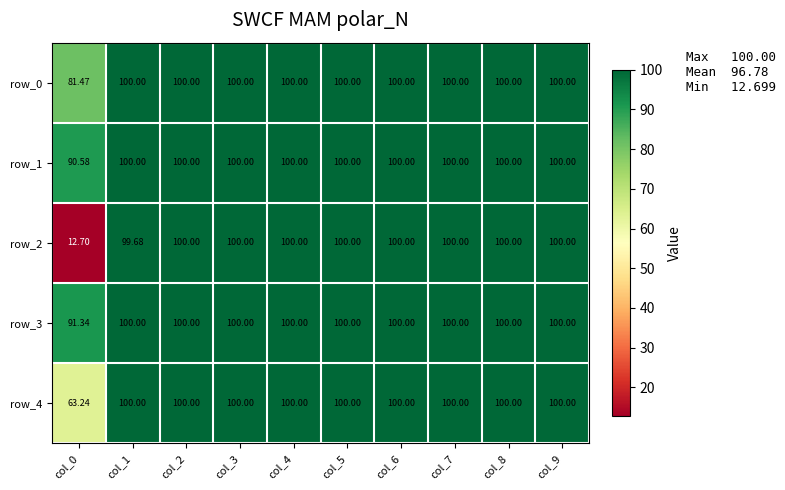

Is it true that row_4 equals 100.0 at col_9?

True